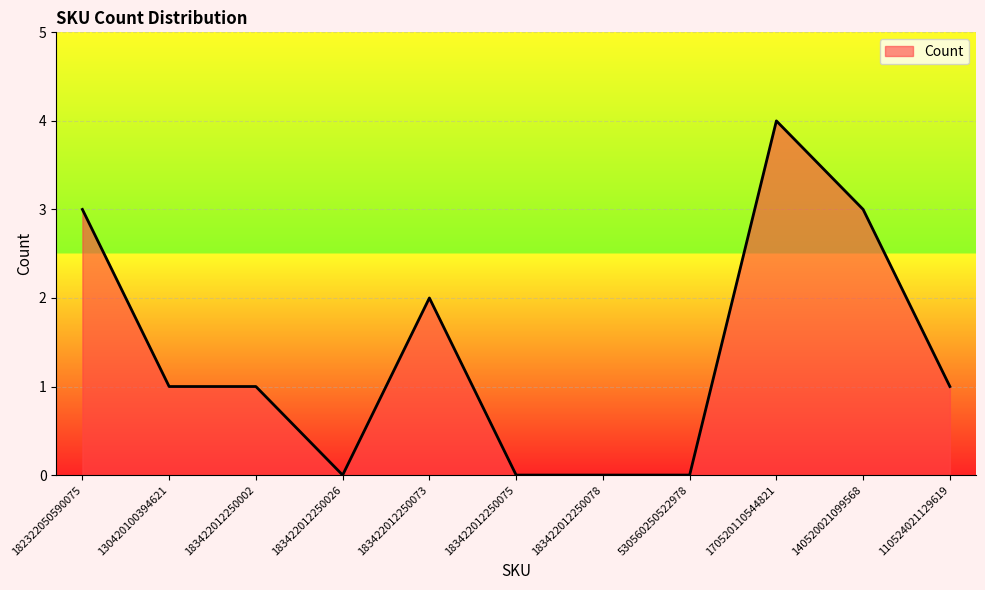

The chart shows a value of 2 at 530560250522978. True or false?

False